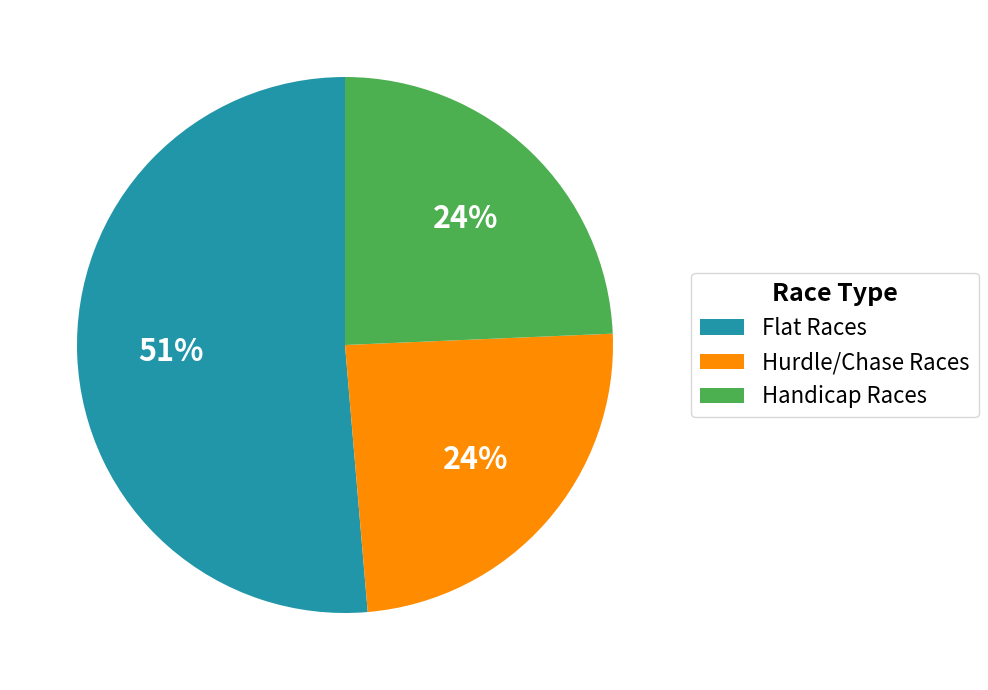

To the nearest percent, what portion does Hurdle/Chase Races represent?

24%